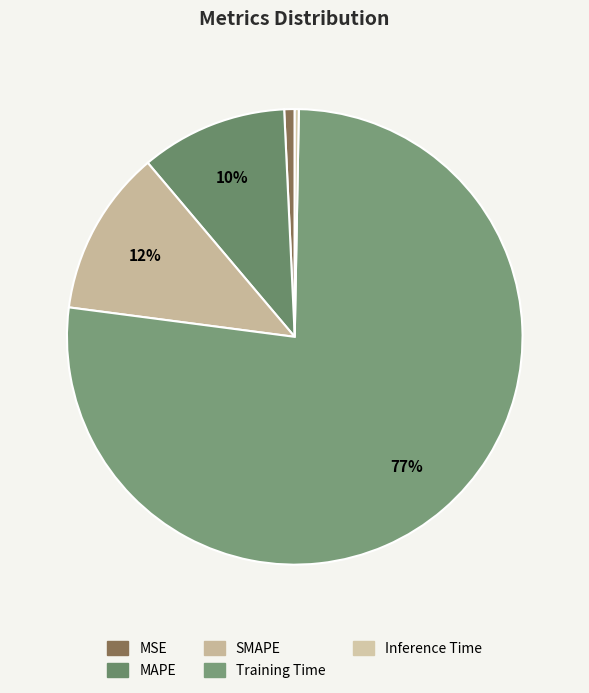

To the nearest percent, what is the average slice percentage?

20%